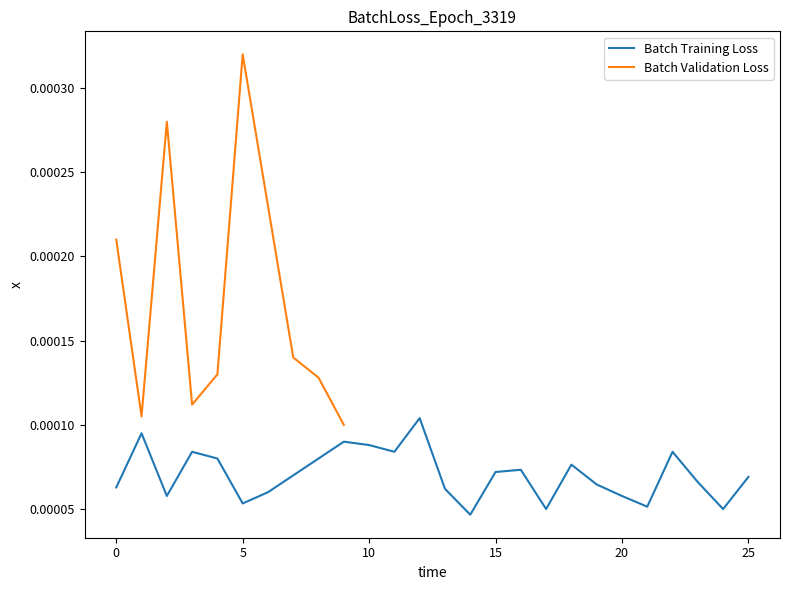

True or false: the data shows 0.0 at 25.

False